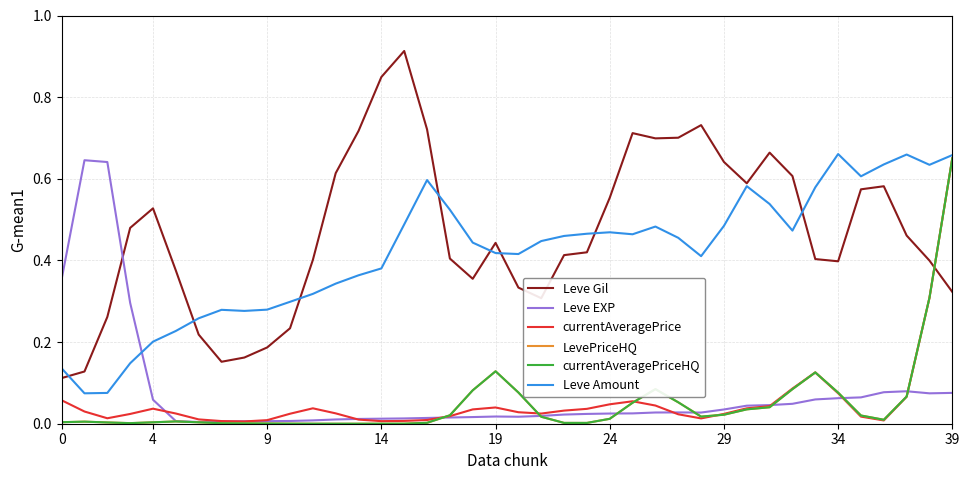

Does the chart have visible grid lines?

Yes